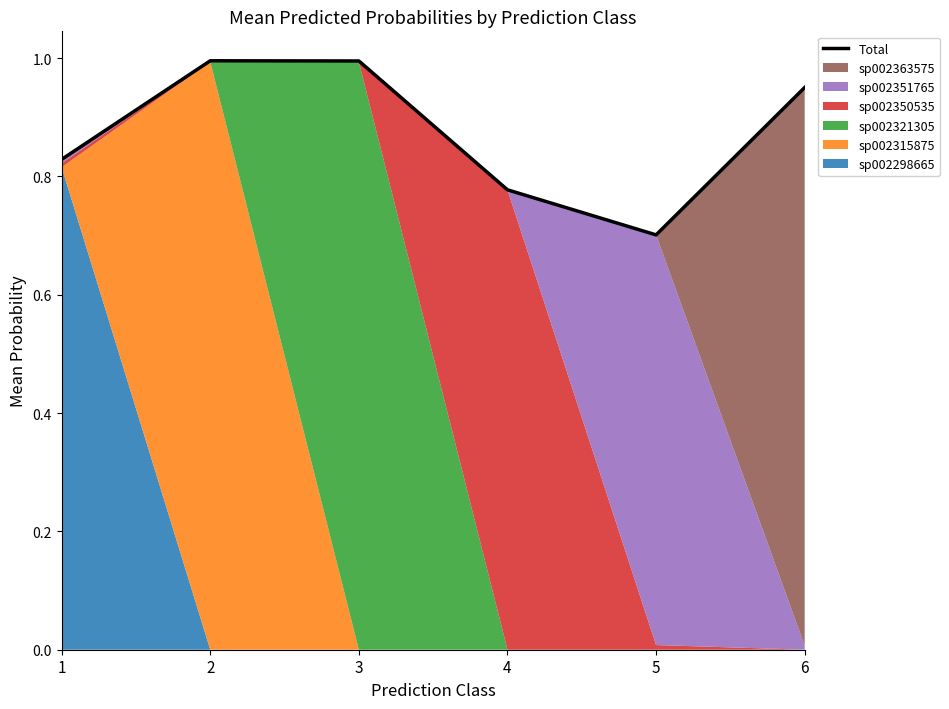

What is the sum of all values?

5.2